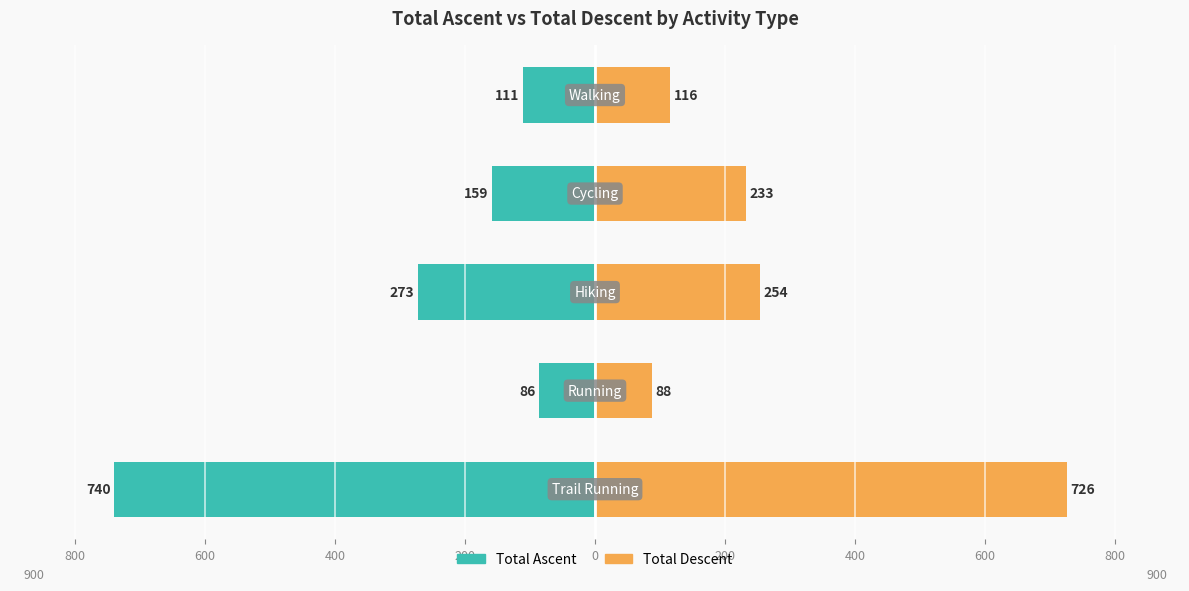

How many values in the Total Descent series exceed 233?

2